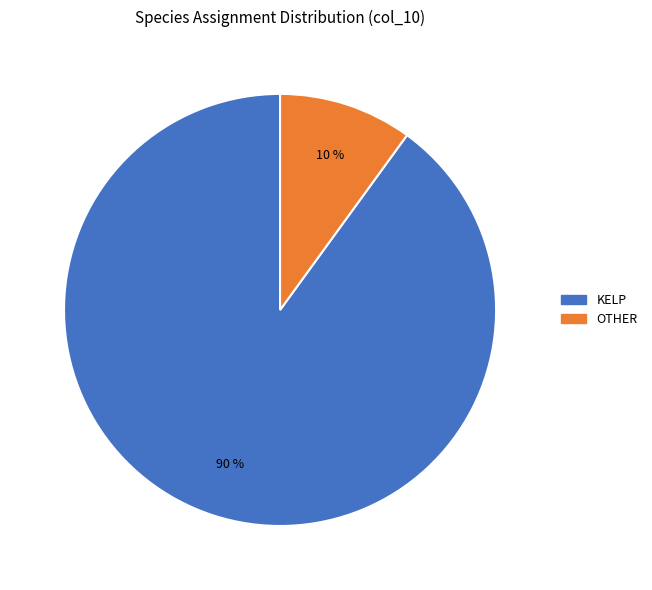

Which category has the biggest portion of the pie?

KELP